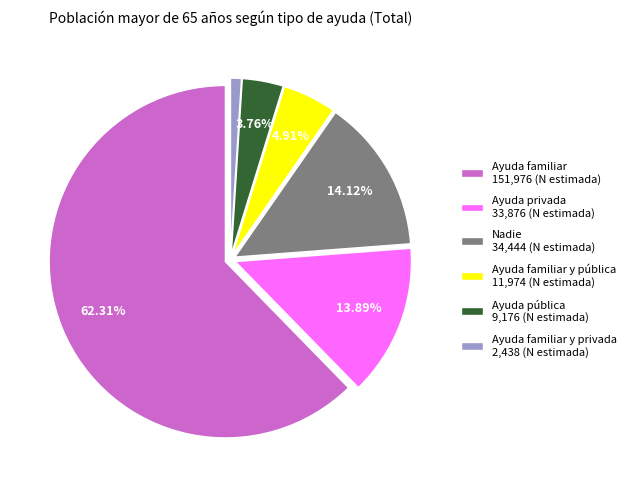

Which slice represents more than half of the pie?

Ayuda familiar 151,976 (N estimada)